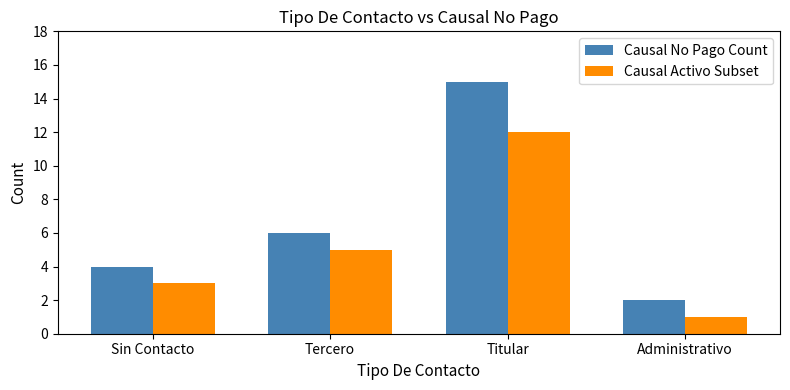

How many categories are shown in the chart?

4